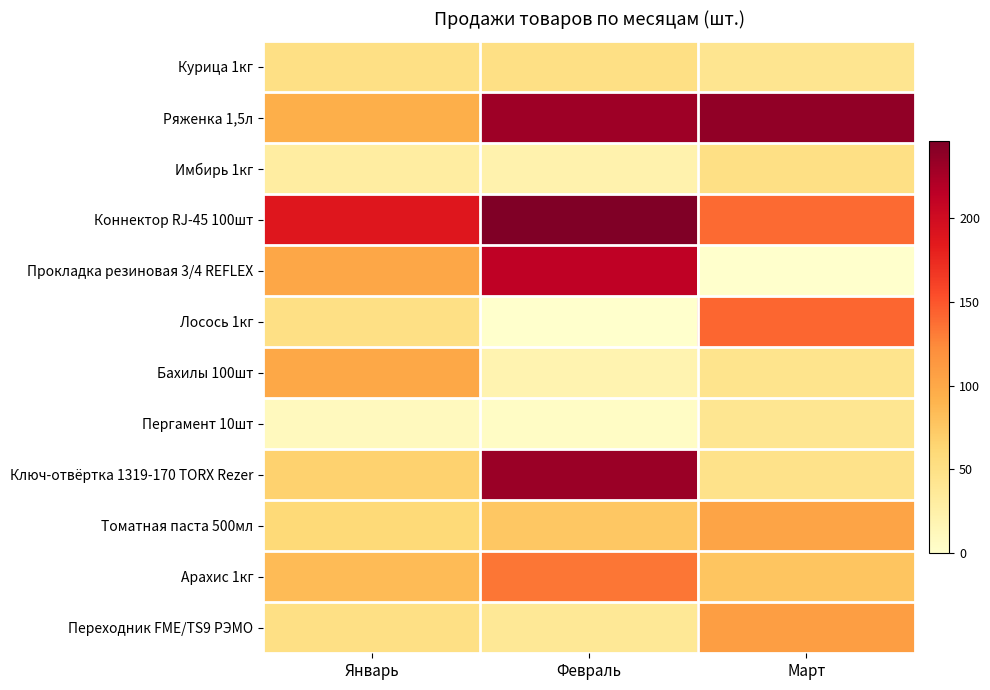

Reading right to left, extract all data points from this chart.

Курица 1кг: Март=43	Февраль=50	Январь=50
Ряженка 1,5л: Март=237	Февраль=230	Январь=95
Имбирь 1кг: Март=50	Февраль=22	Январь=30
Коннектор RJ-45 100шт: Март=140	Февраль=246	Январь=188
Прокладка резиновая 3/4 REFLEX: Март=0	Февраль=213	Январь=101
Лосось 1кг: Март=142	Февраль=0	Январь=50
Бахилы 100шт: Март=45	Февраль=20	Январь=100
Пергамент 10шт: Март=42	Февраль=5	Январь=10
Ключ-отвёртка 1319-170 TORX Rezer: Март=47	Февраль=232	Январь=67
Томатная паста 500мл: Март=103	Февраль=75	Январь=60
Арахис 1кг: Март=77	Февраль=134	Январь=85
Переходник FME/TS9 РЭМО: Март=108	Февраль=38	Январь=50